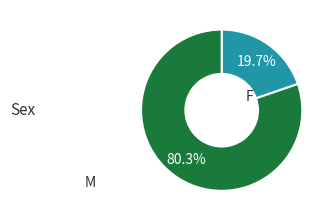

Between F and M, which is larger?

M